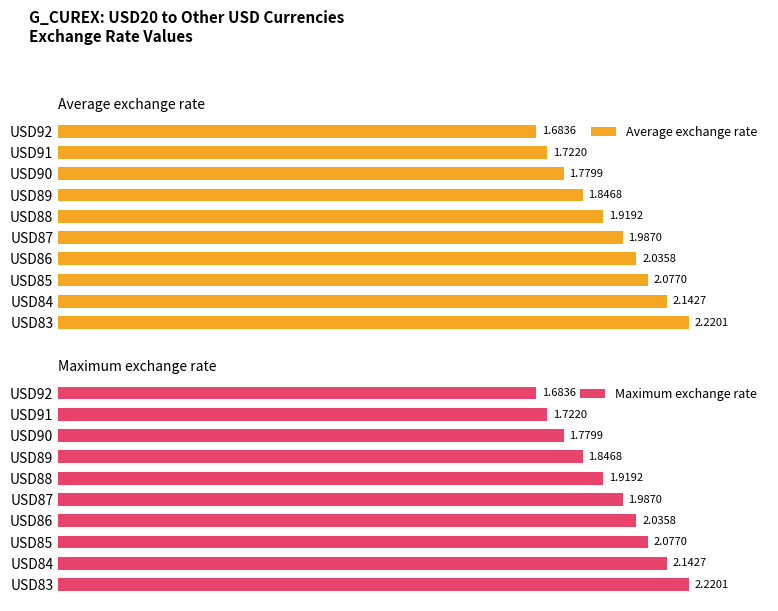

Rank the series at USD85 from lowest to highest value.

Average exchange rate, Maximum exchange rate